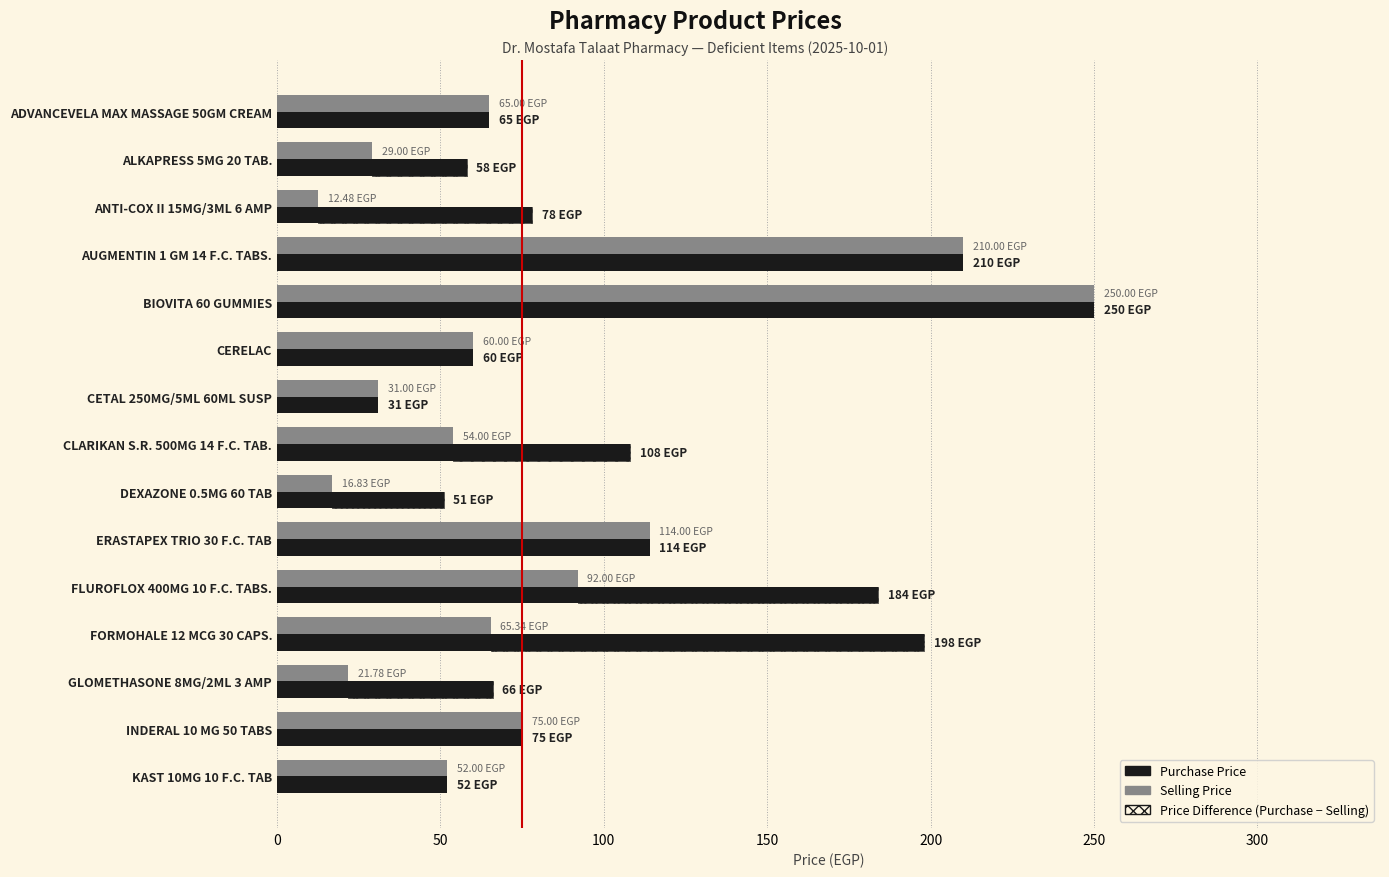

How many bars are there in total?

30